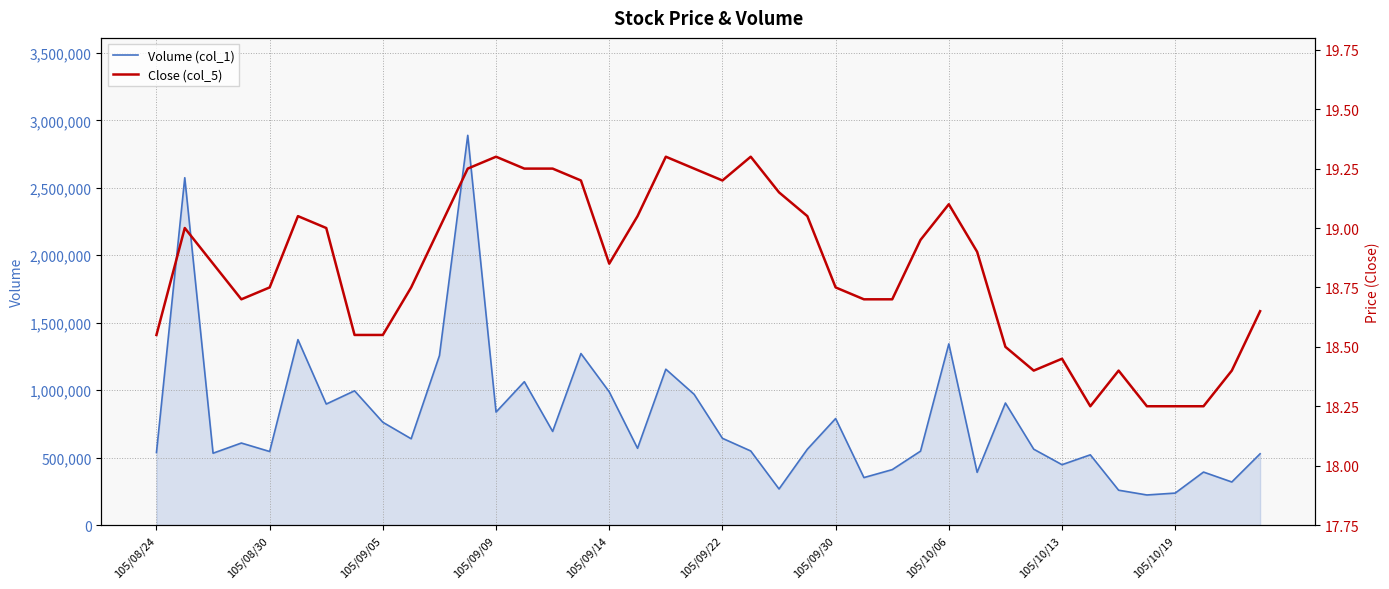

Is it true that Close (col_5) equals 8.9 at 35?

False